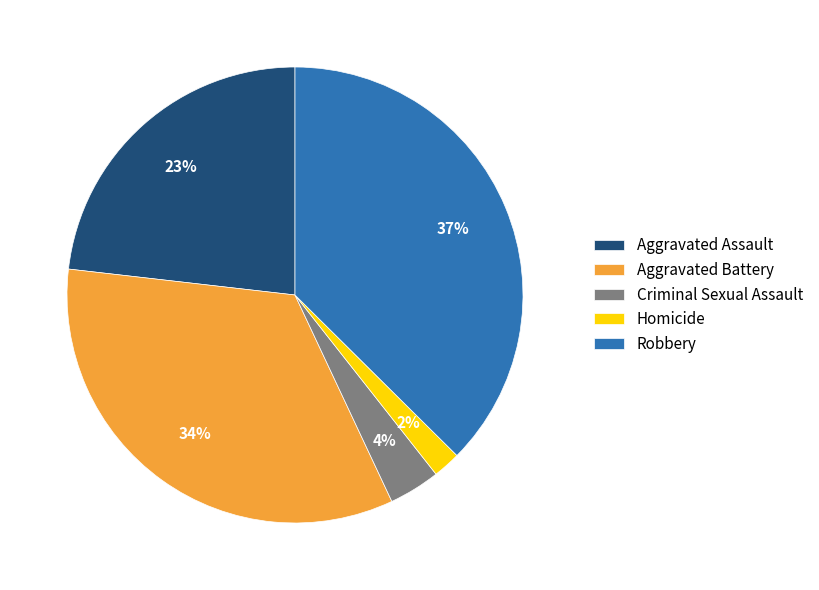

Rank the categories by value from lowest to highest.

Homicide, Criminal Sexual Assault, Aggravated Assault, Aggravated Battery, Robbery